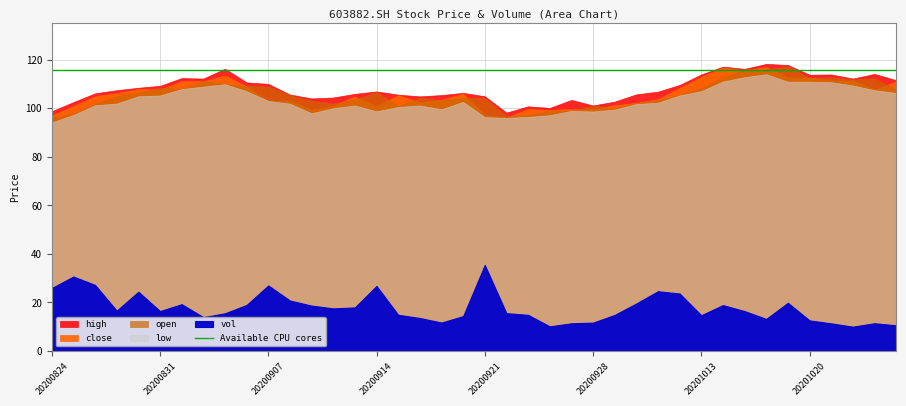

True or false: vol and low intersect in this chart.

False